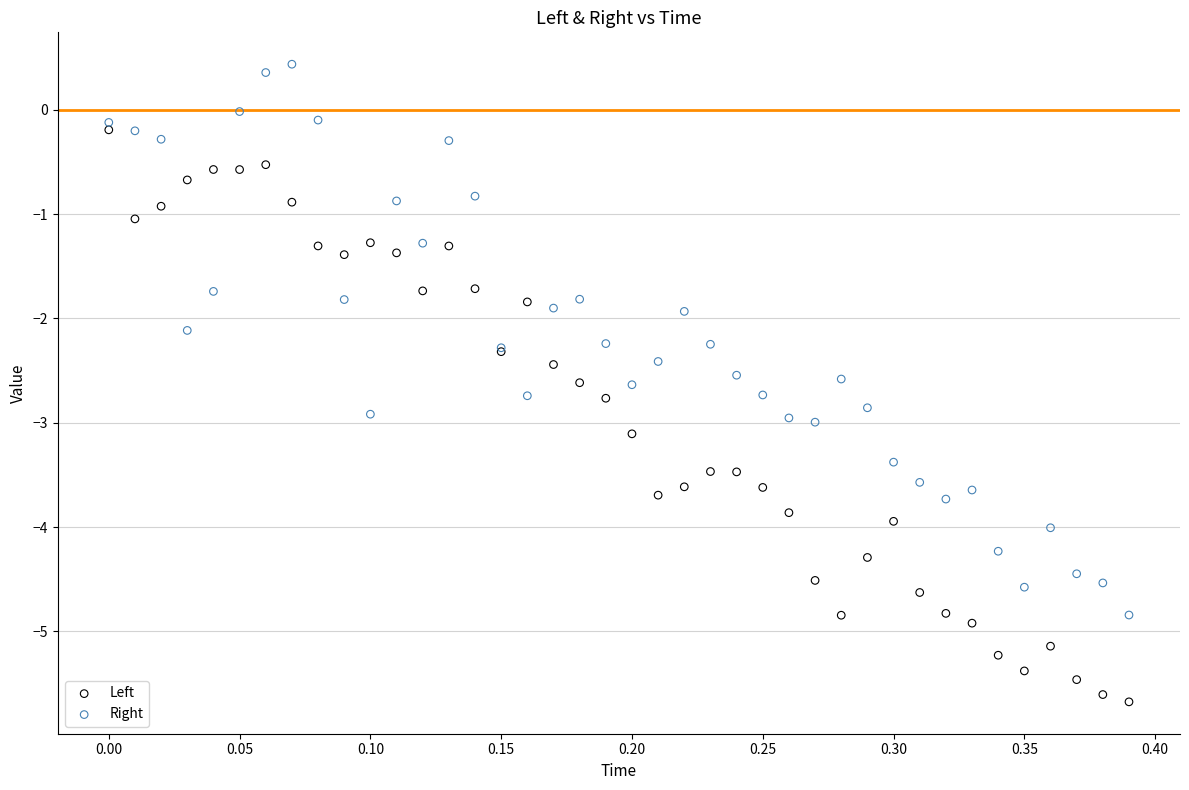

Which series reaches the minimum Y coordinate?

Left